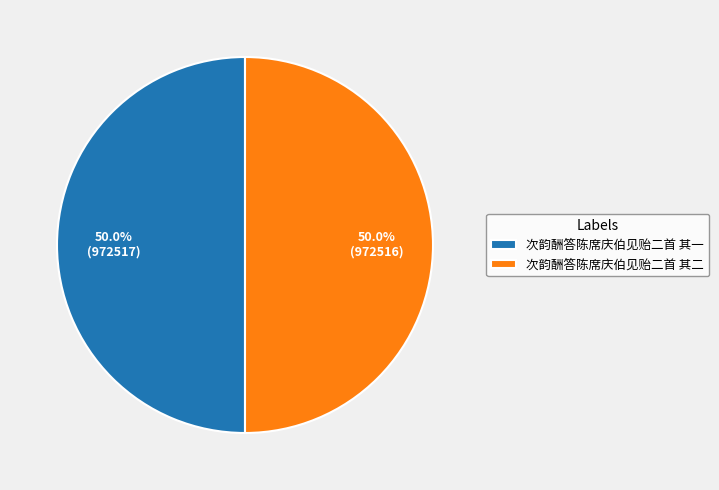

How many segments does this pie chart have?

2